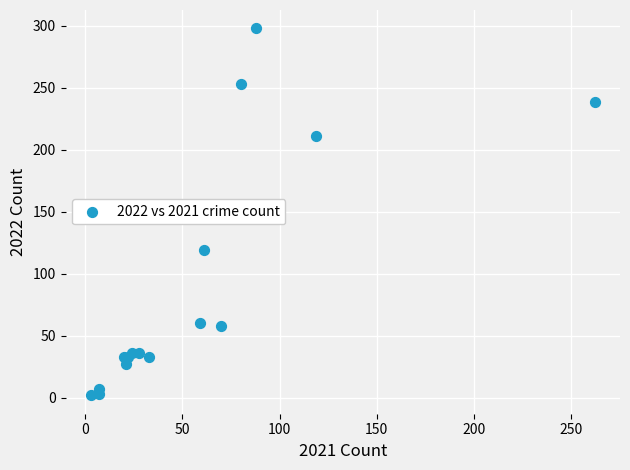

What Y value in the scatter plot is closest to 150?

119